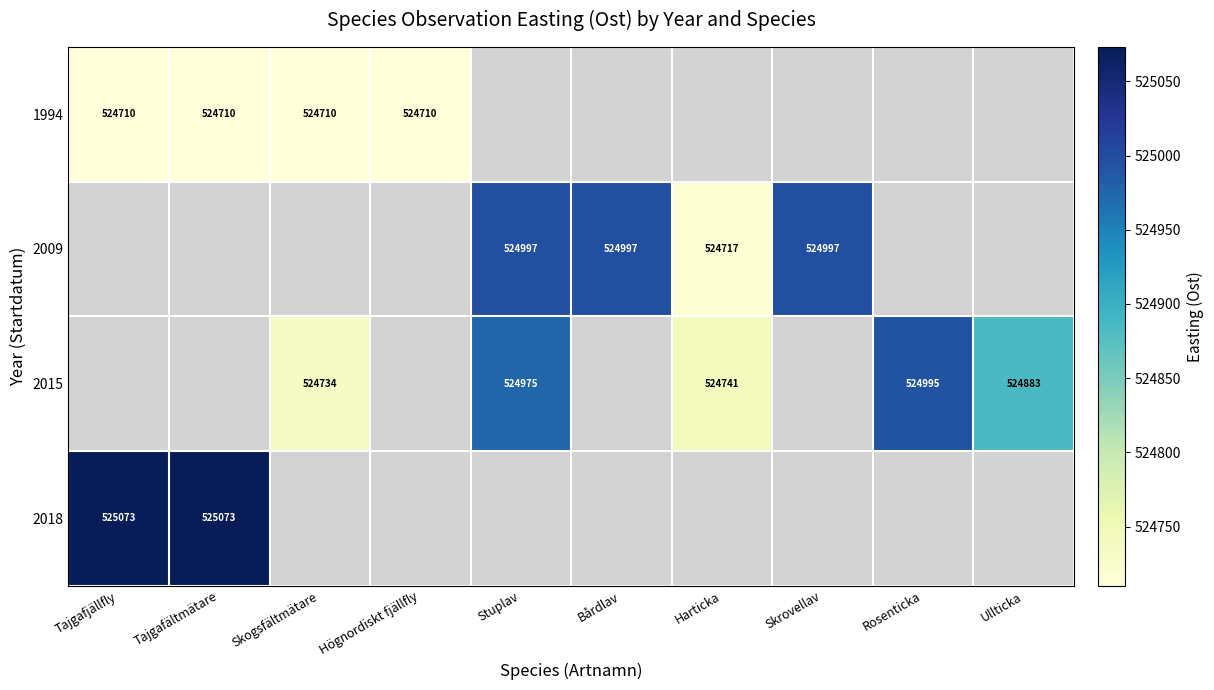

How many values in 2009 are above zero?

4